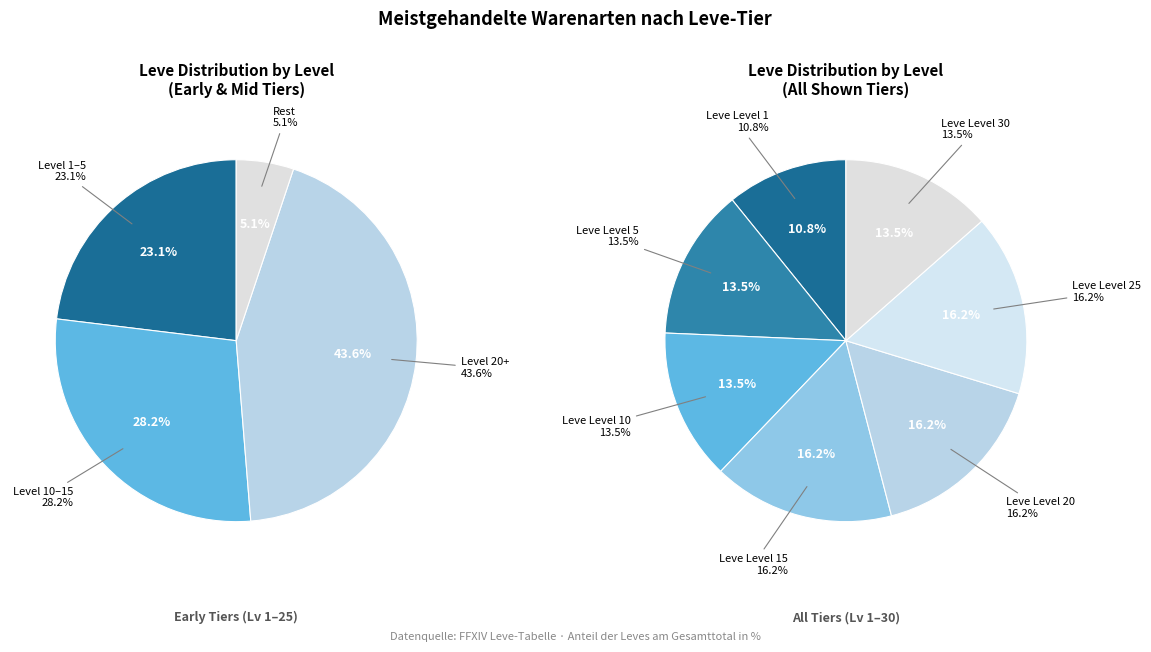

Does any single category account for the majority?

No